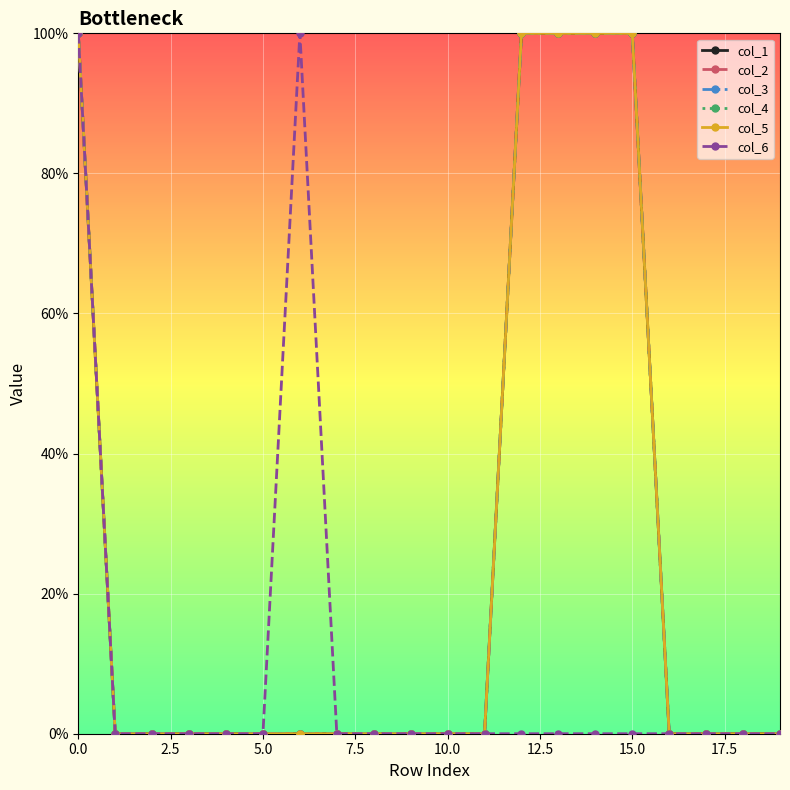

Is this an area chart (filled region under the line)?

No